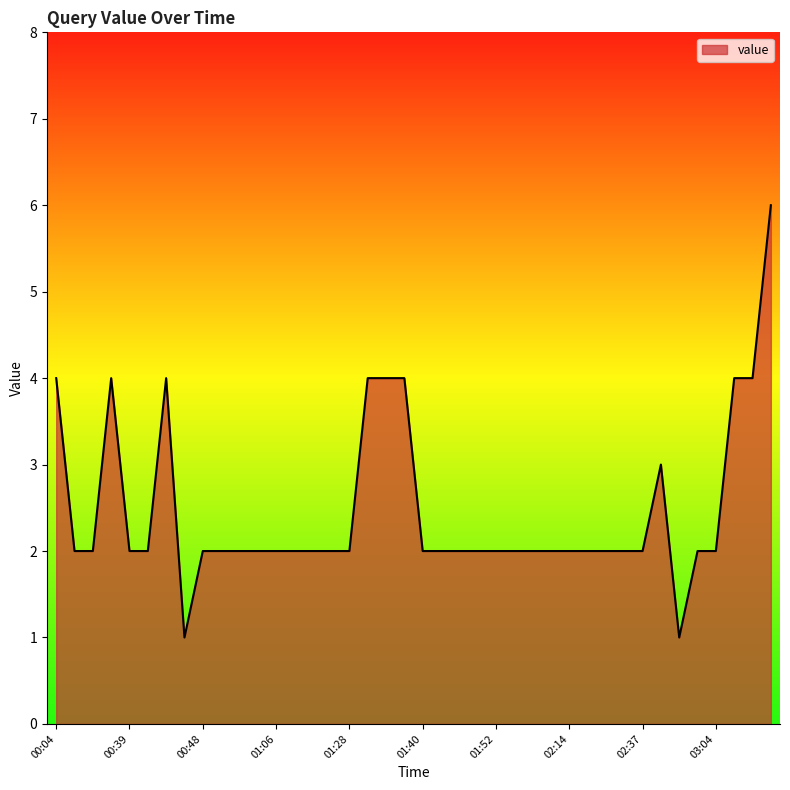

Count the number of data series in this chart.

1